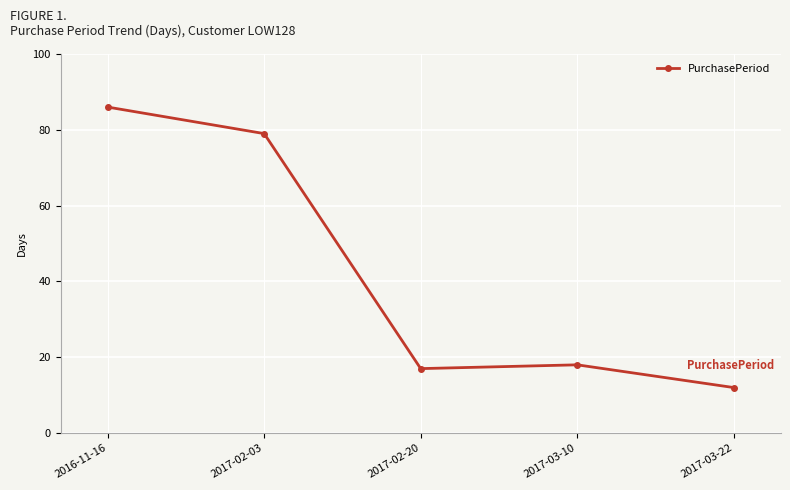

What is the greatest value displayed?

86